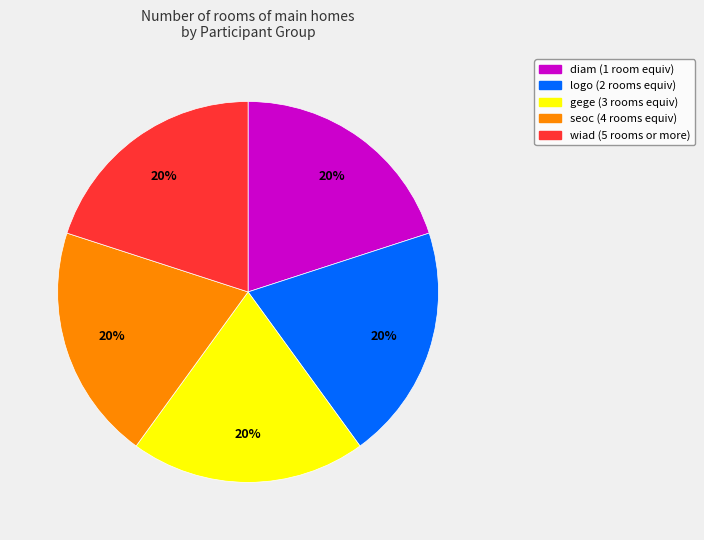

To the nearest percent, what is the average slice percentage?

20%